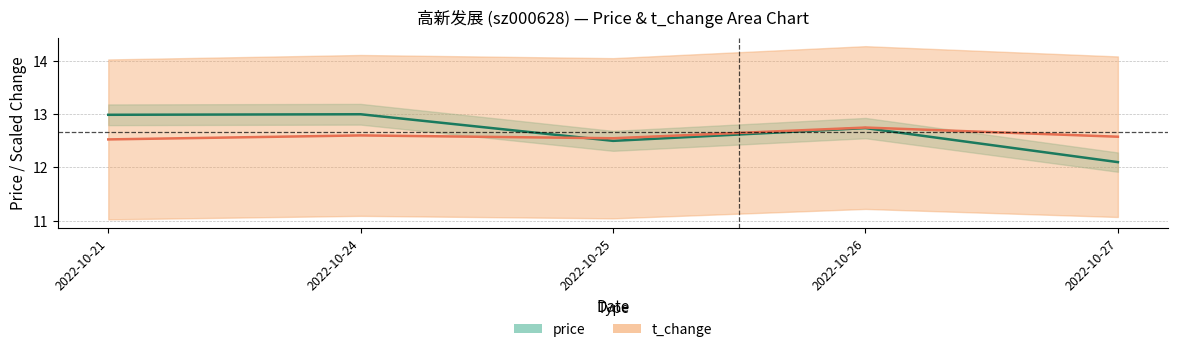

At 2022-10-24, list the series in order from smallest to largest.

t_change, price